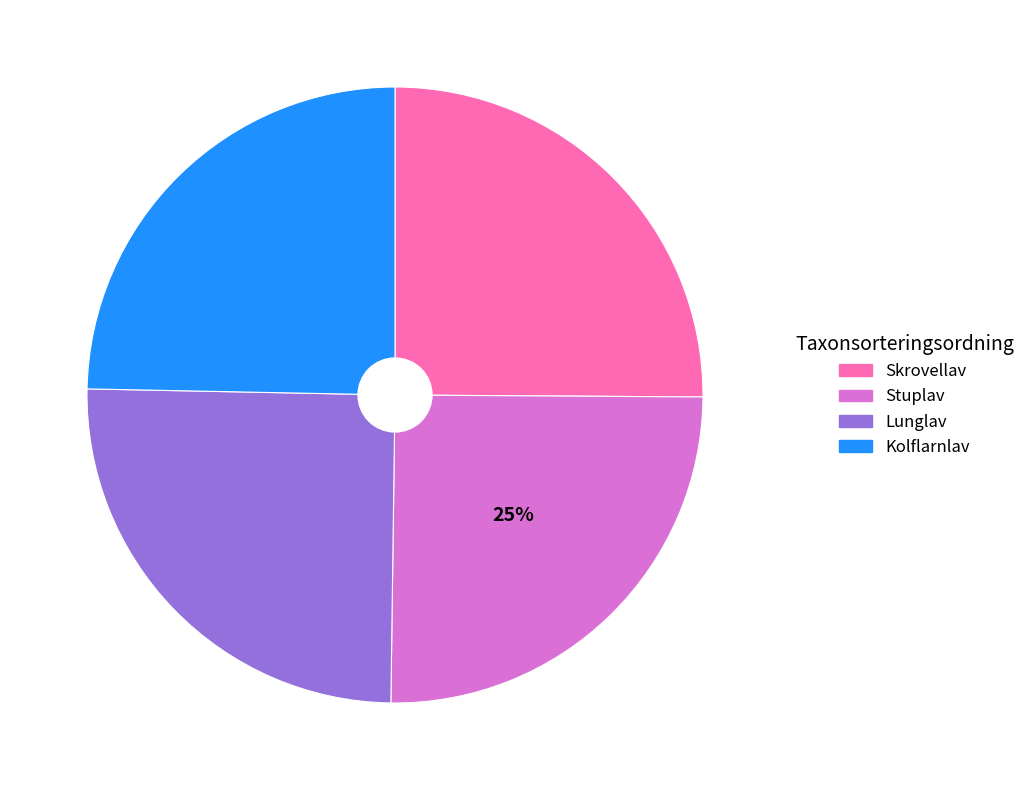

Does Stuplav represent more than half of the total?

No